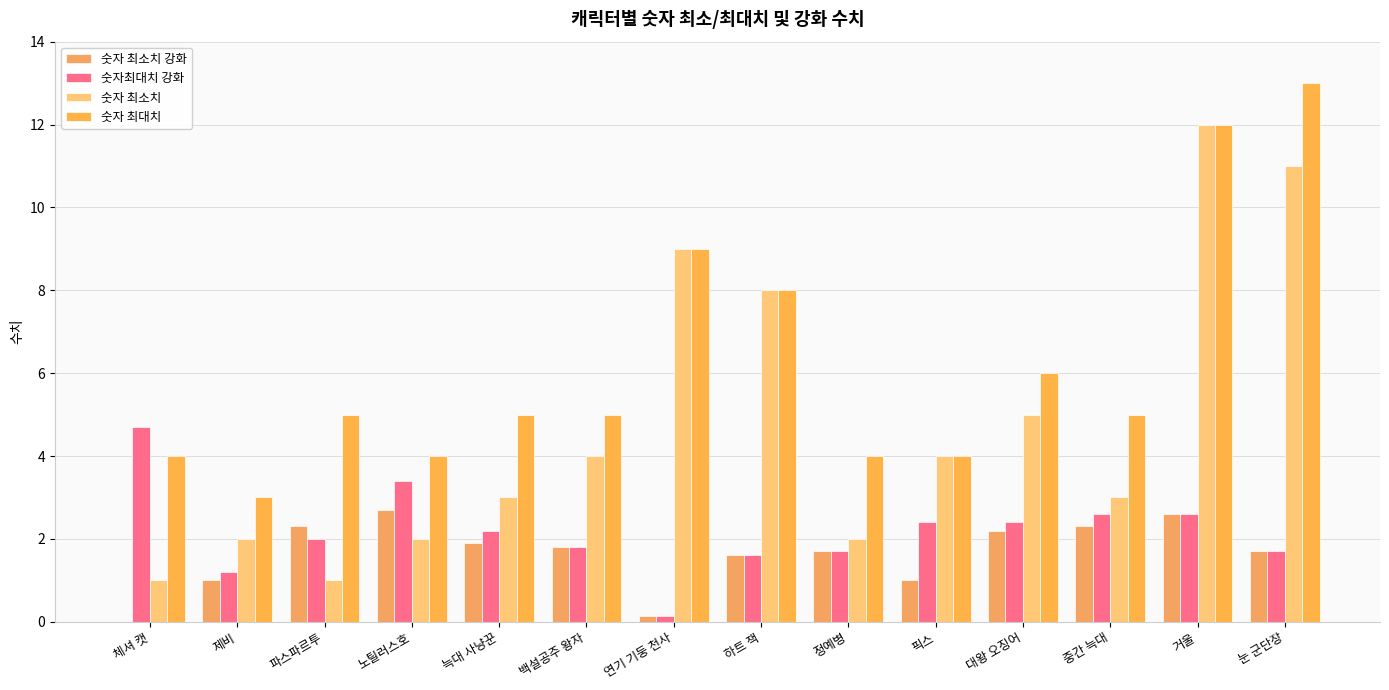

What are all the series names shown in the legend?

숫자 최소치 강화, 숫자최대치 강화, 숫자 최소치, 숫자 최대치